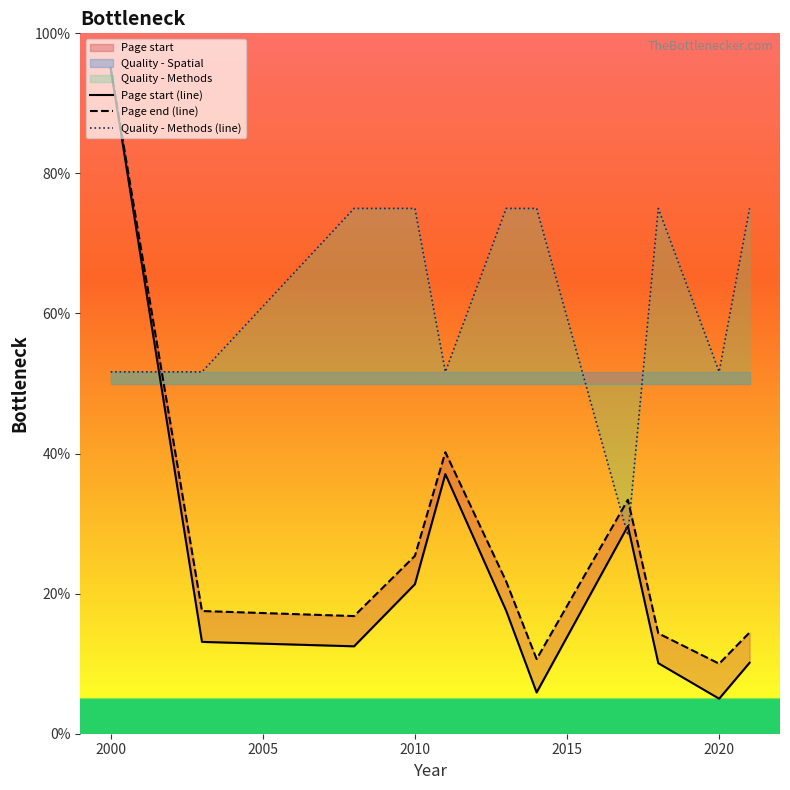

What is the difference between the second highest and minimum values in the Quality - Methods (line) series?

46.7